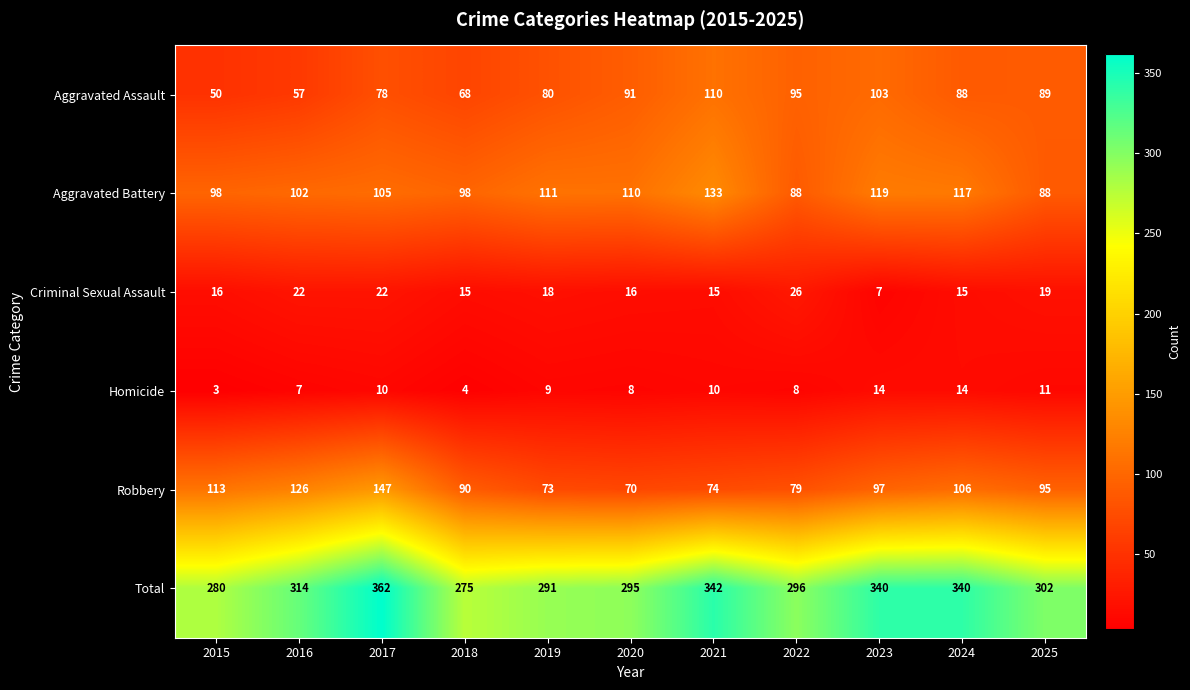

Is it true that Aggravated Assault equals 80 at 2019?

True